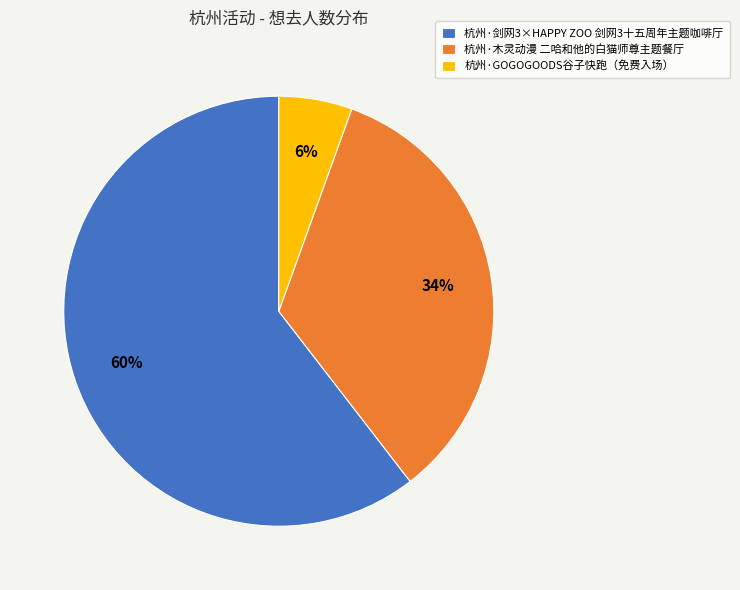

To the nearest percent, what portion does 杭州·剑网3×HAPPY ZOO 剑网3十五周年主题咖啡厅 represent?

60%